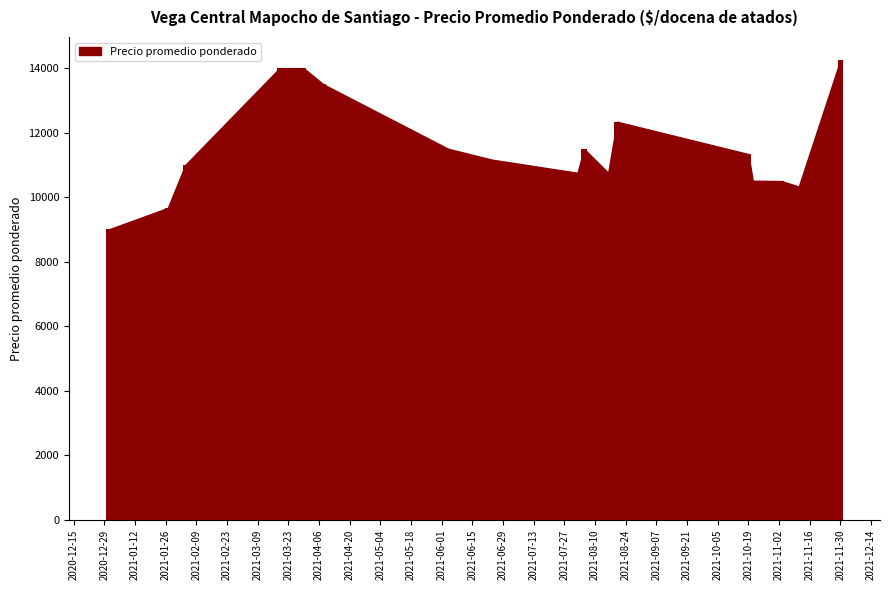

What is the smallest value displayed?

9000.0